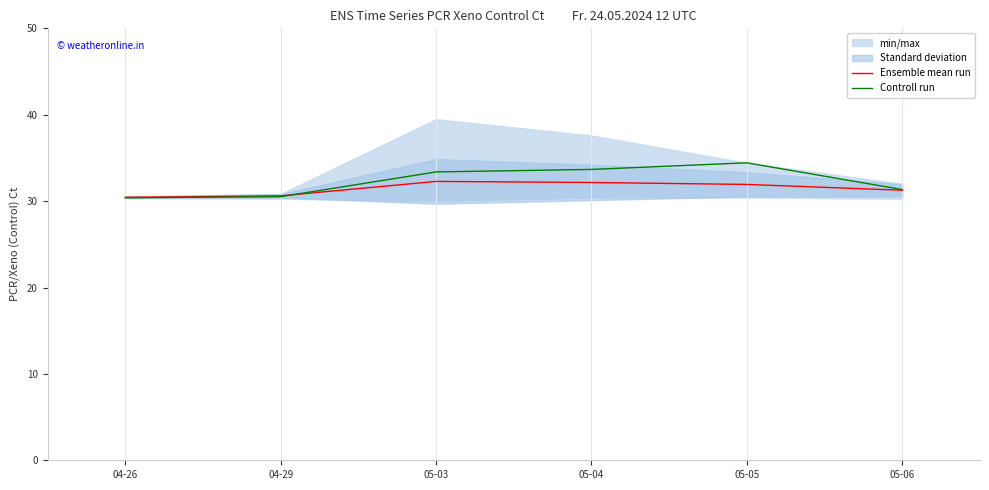

Which series changed the most between 04-29 and 05-03?

Controll run